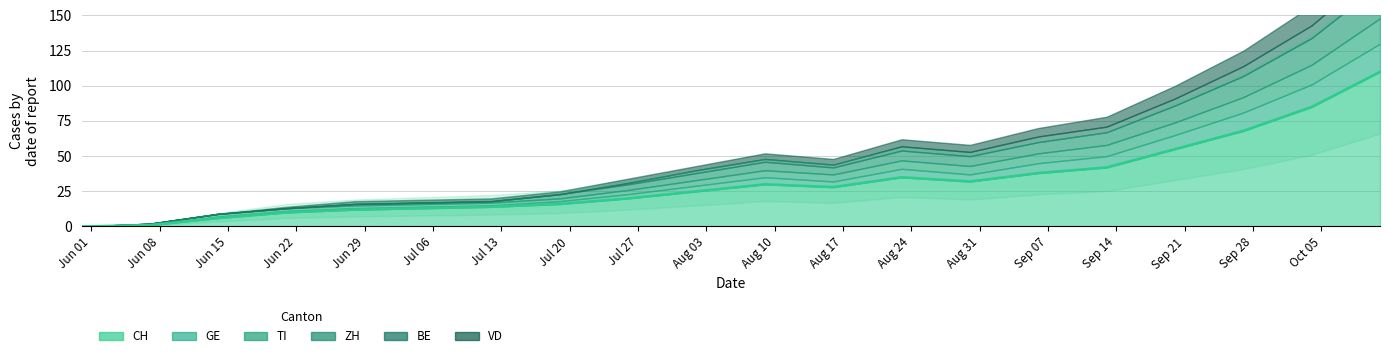

True or false: GE and BE intersect in this chart.

False